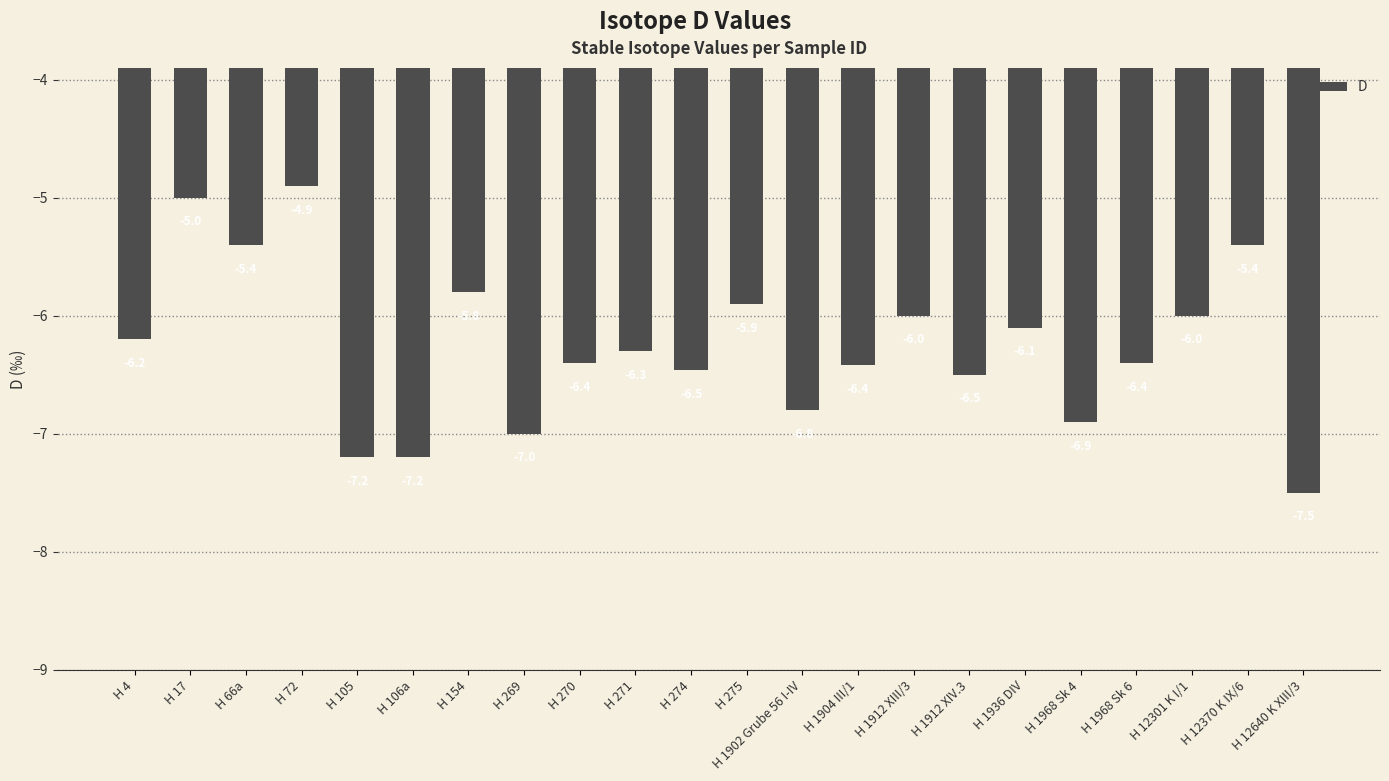

What value does the data have at H 106a?

-7.2